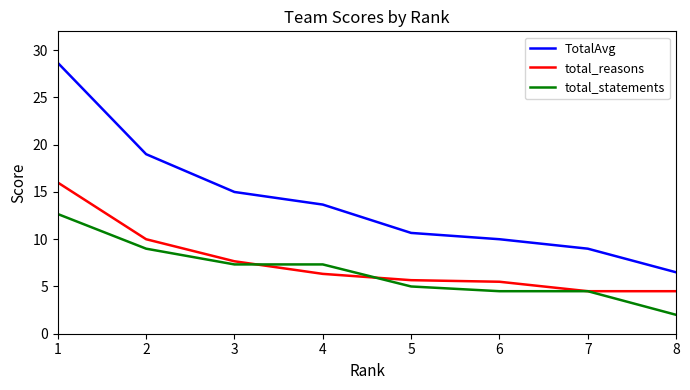

True or false: total_statements has a value of 2.0 at 8.

True